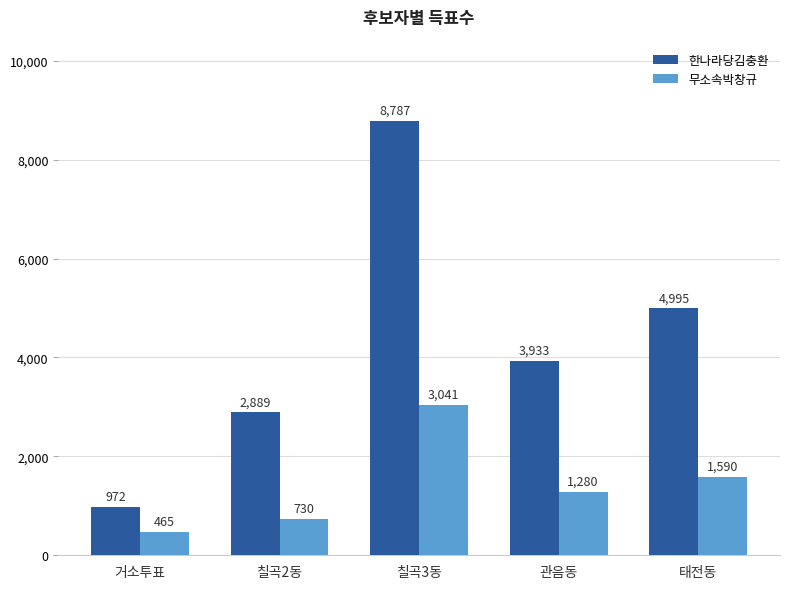

What is the label of the 3rd bar from the left?

칠곡3동